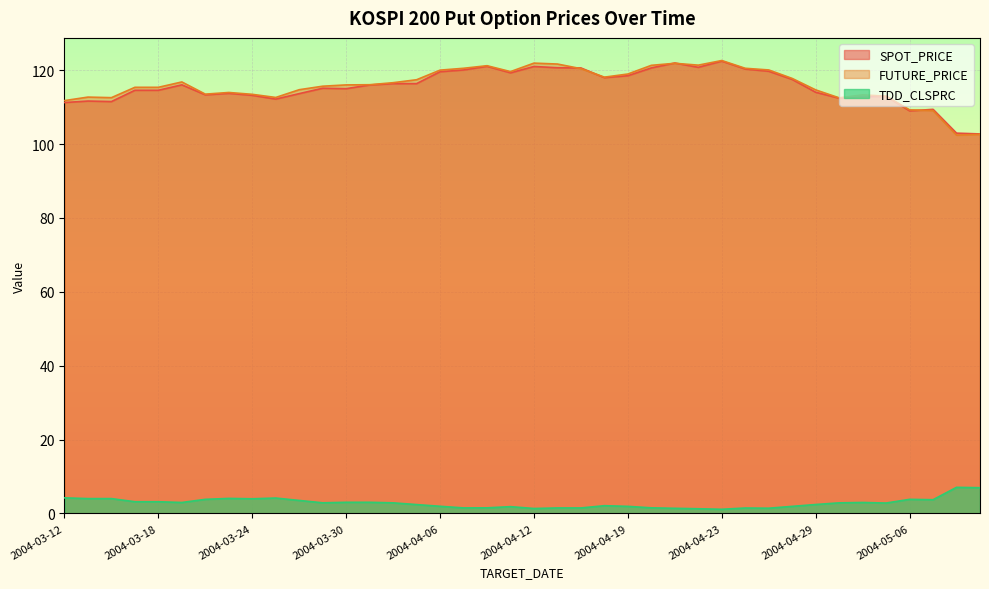

At which label does SPOT_PRICE first exceed 115?

2004-03-19